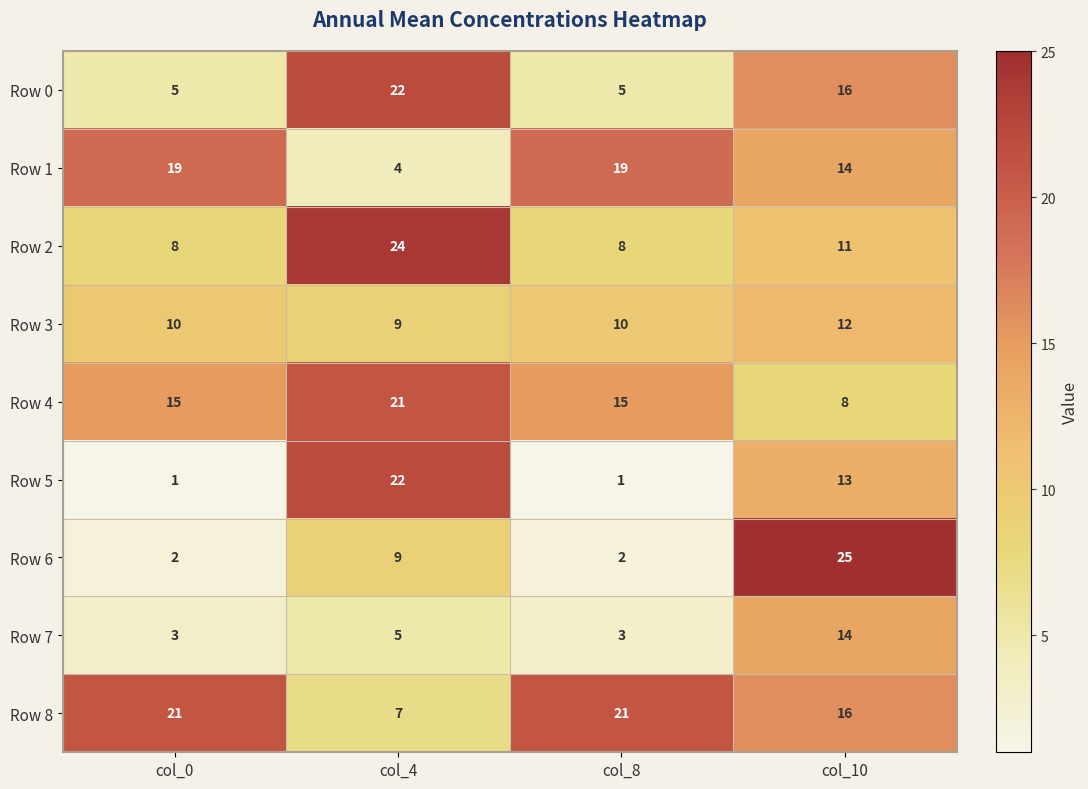

What value does the Row 7 series have at col_8?

3